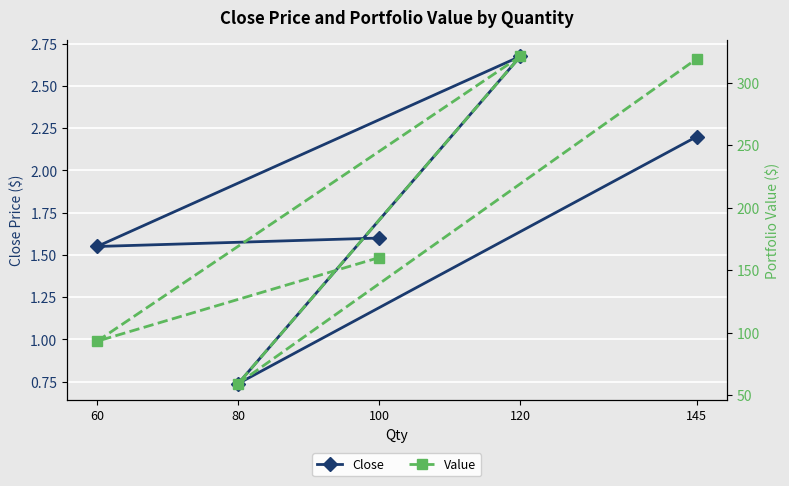

At which label is Value closest to 190?

100